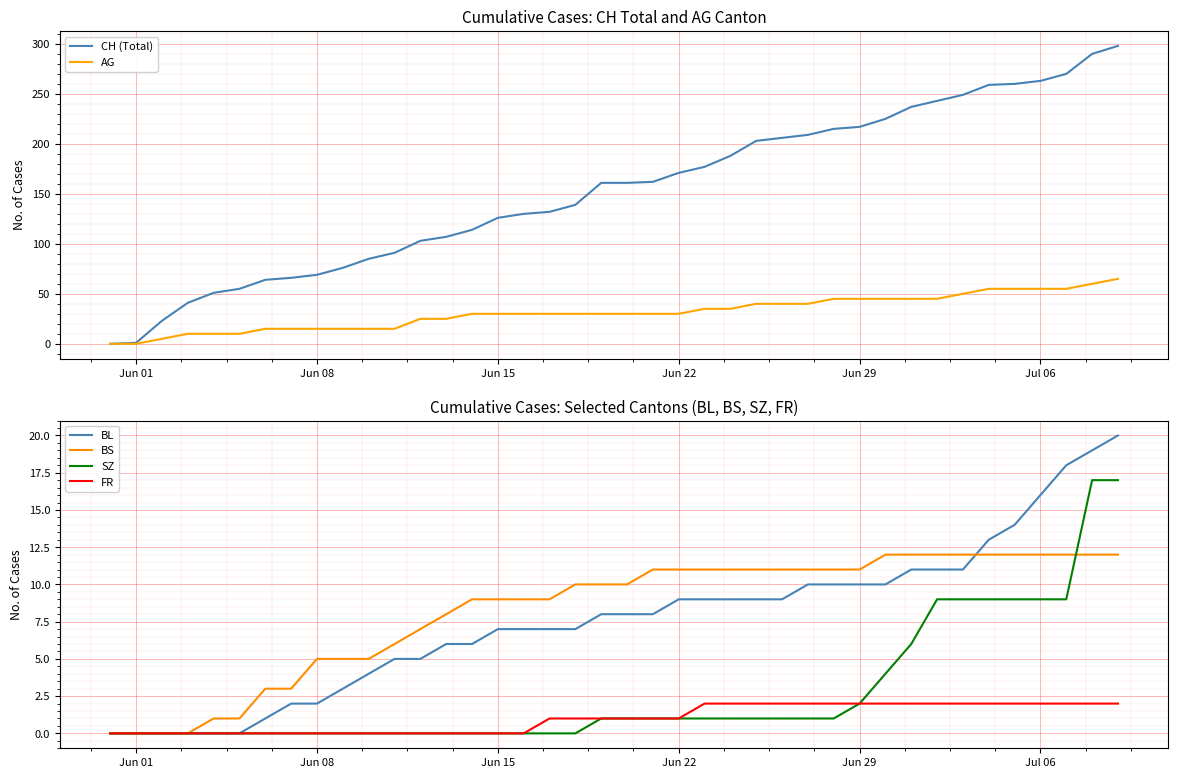

What is the highest value of the SZ series?

17